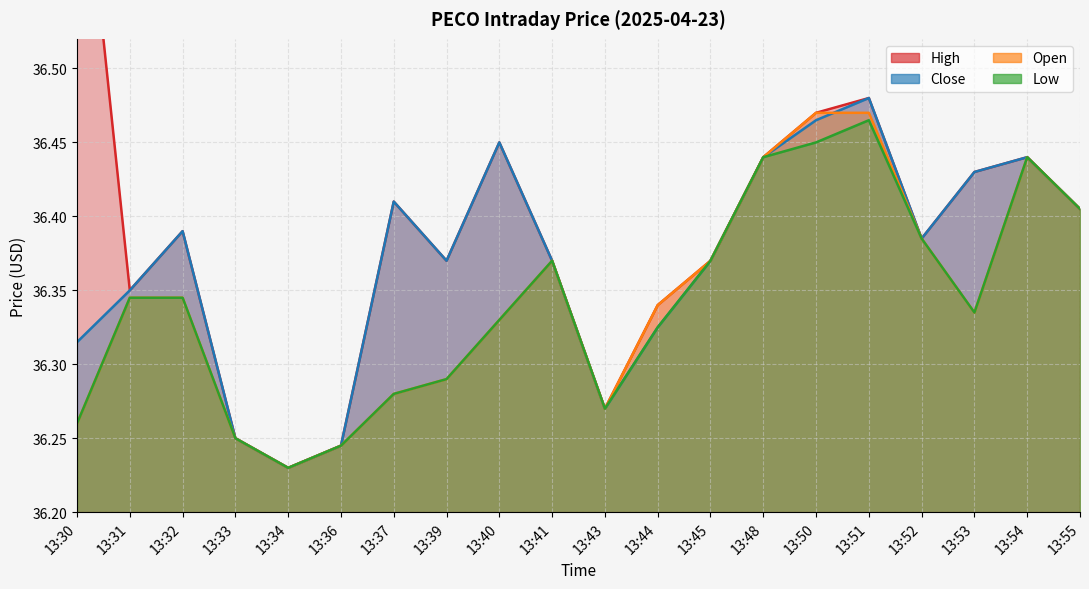

The value of Low at 13:51 is 36.5. True or false?

True